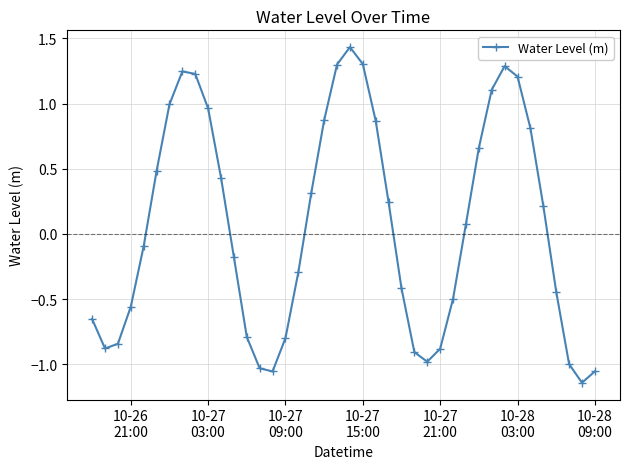

True or false: there are more than 0 points higher than both neighbors.

True